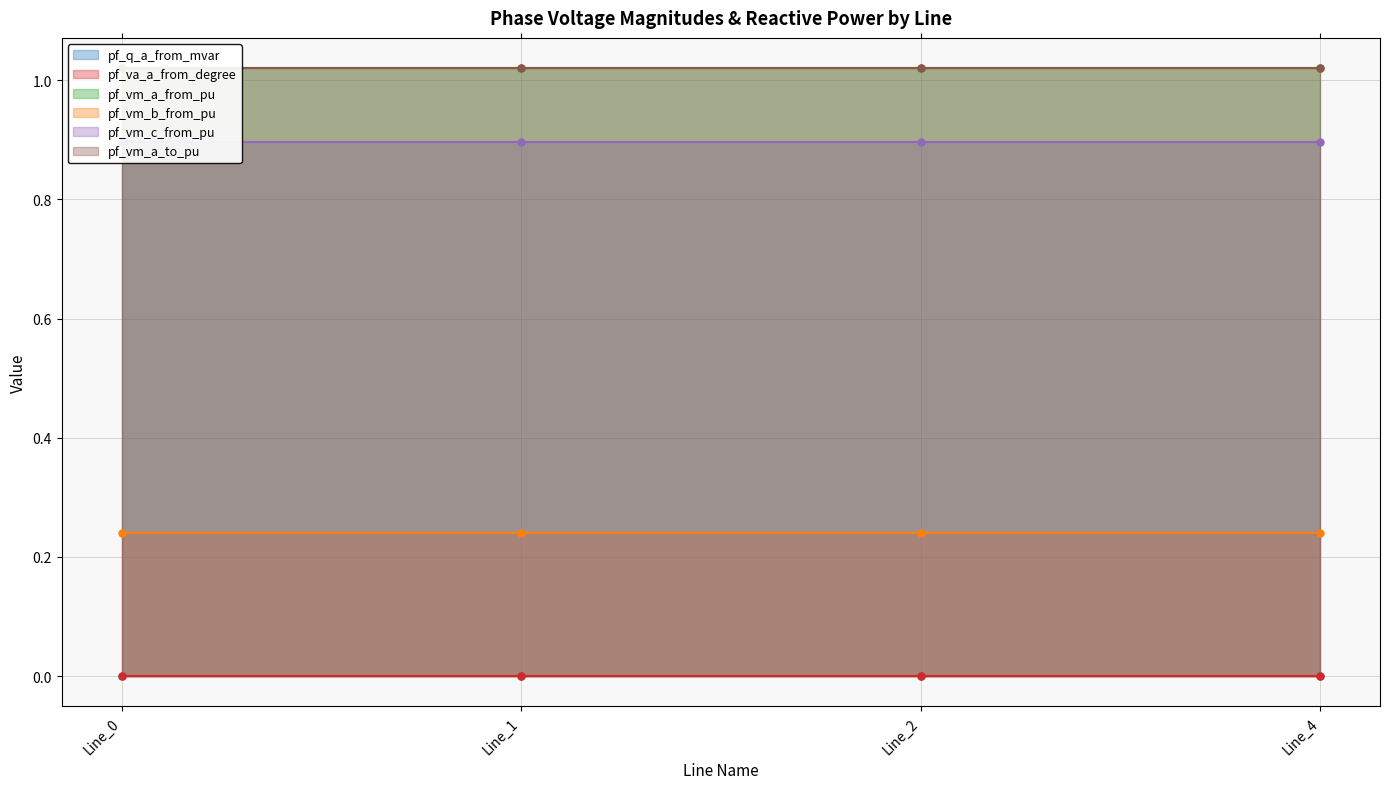

Which label corresponds to the smallest value in the chart?

Line_4